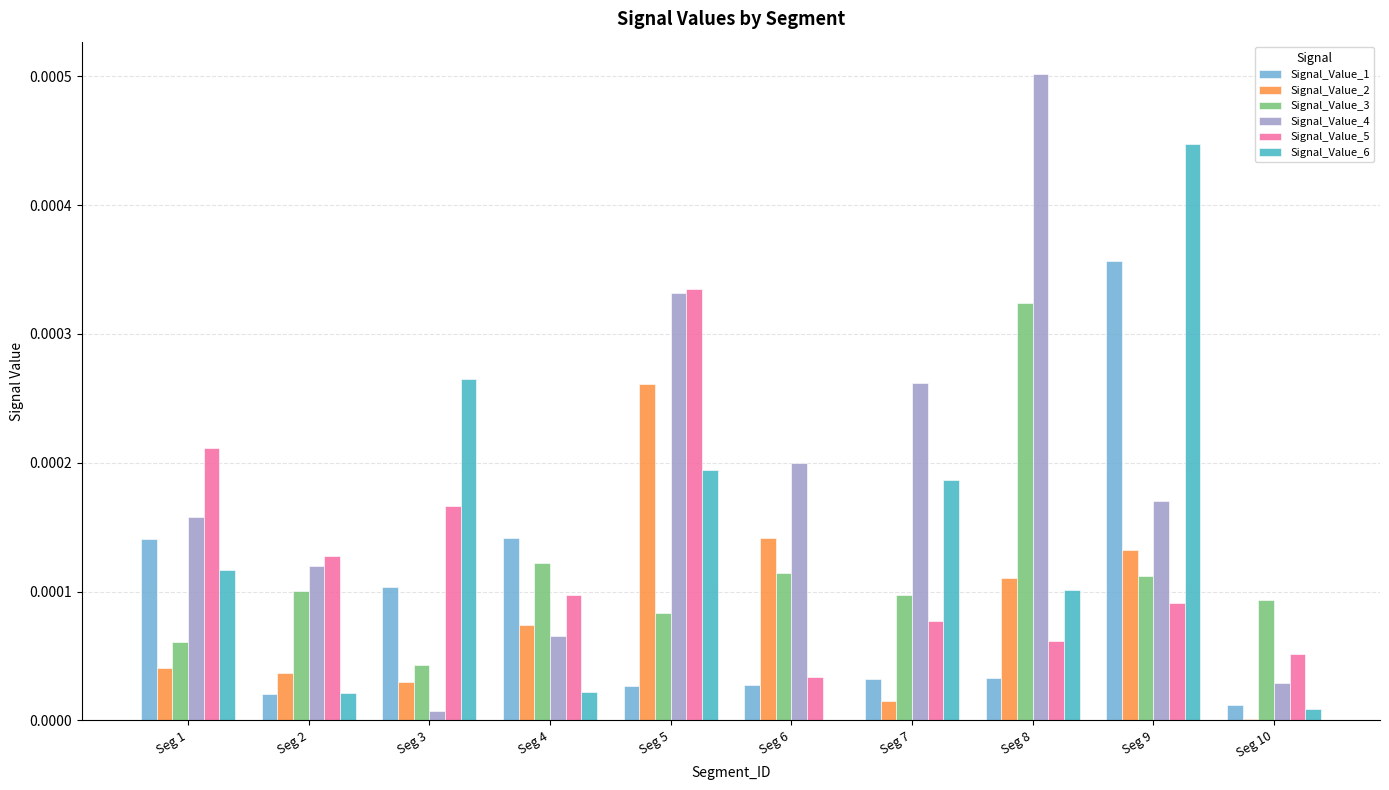

How many data points does each series have?

10